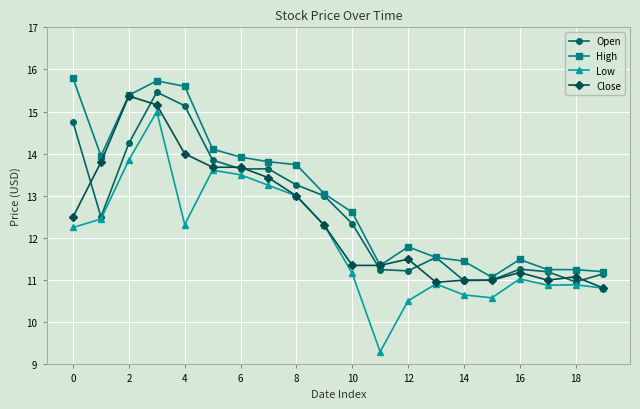

What is the value of the Low point at the 15th from the left?

10.7